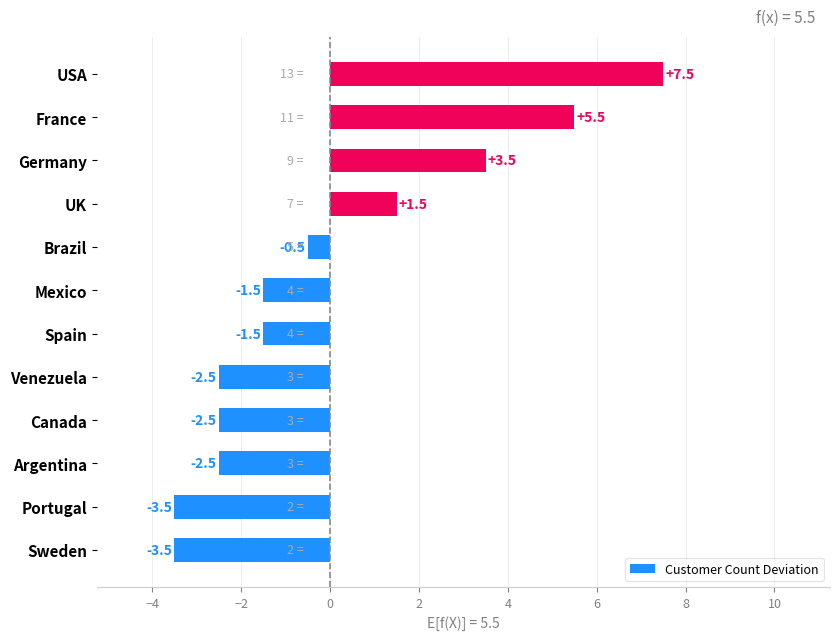

What is the difference between the maximum and minimum values?

11.0